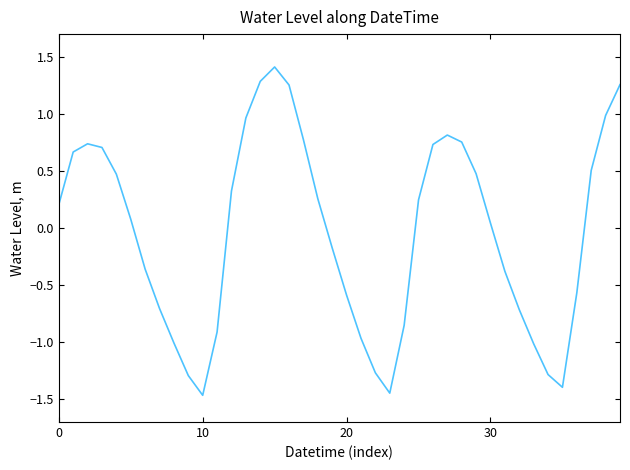

Count the number of categories in the chart.

40